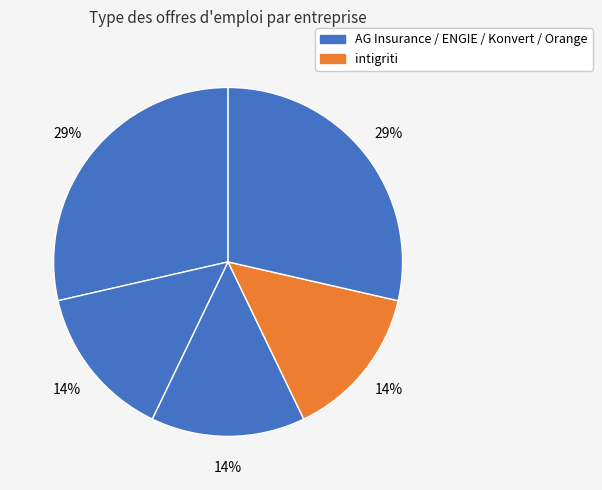

Count the number of slices in the pie.

5